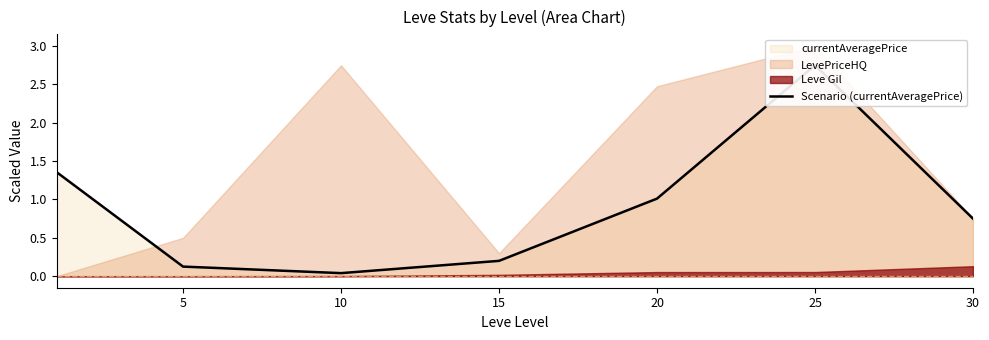

How many interior local valleys (lower than both neighbors) does the data have?

1